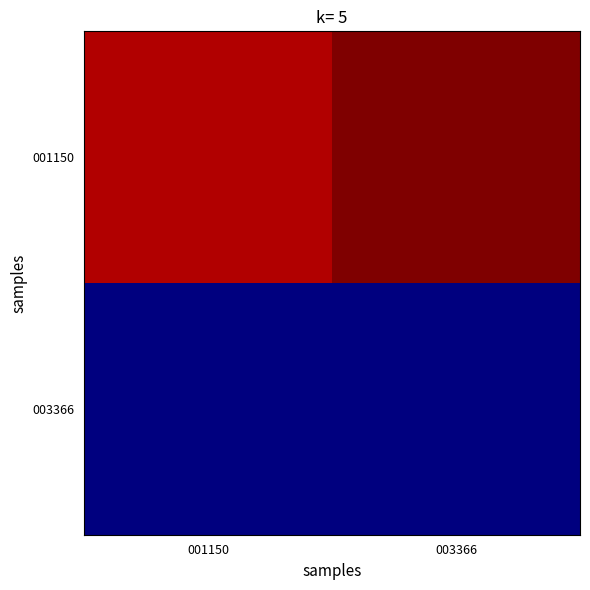

Rank the series by their average value, from highest to lowest.

001150, 003366